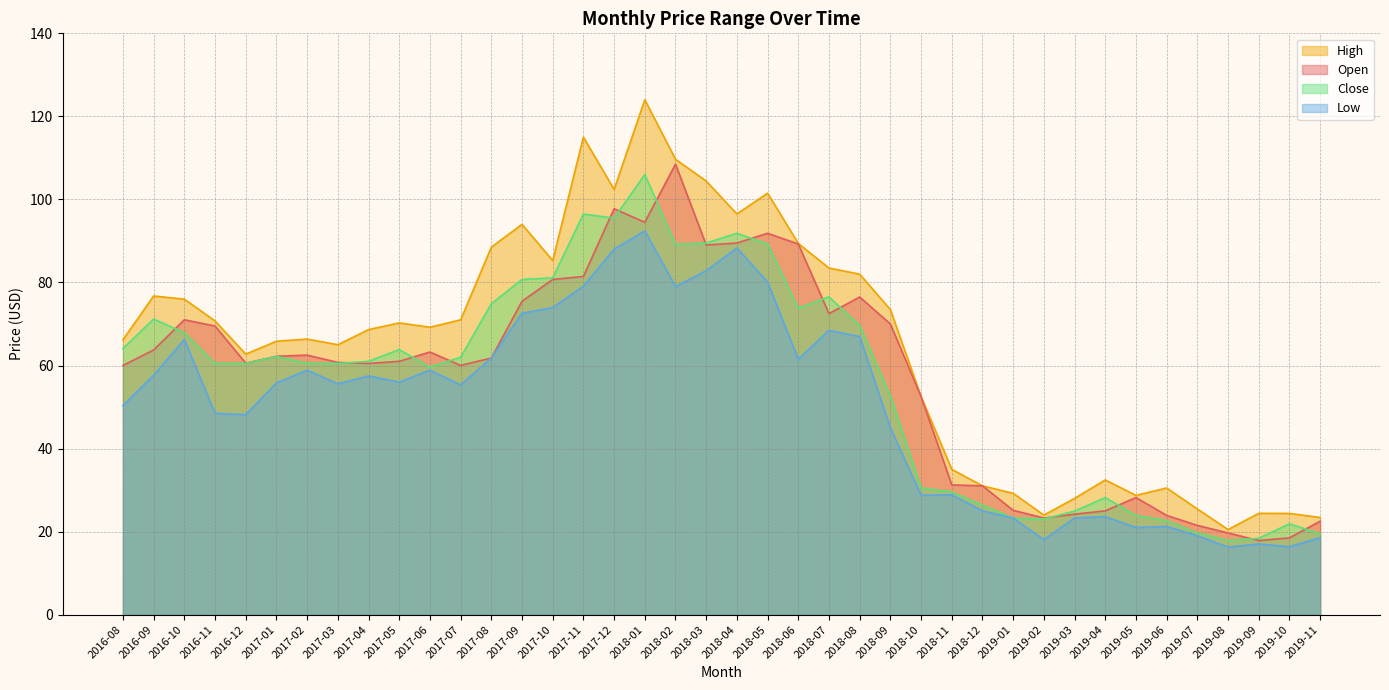

What is the minimum value for High?

20.5